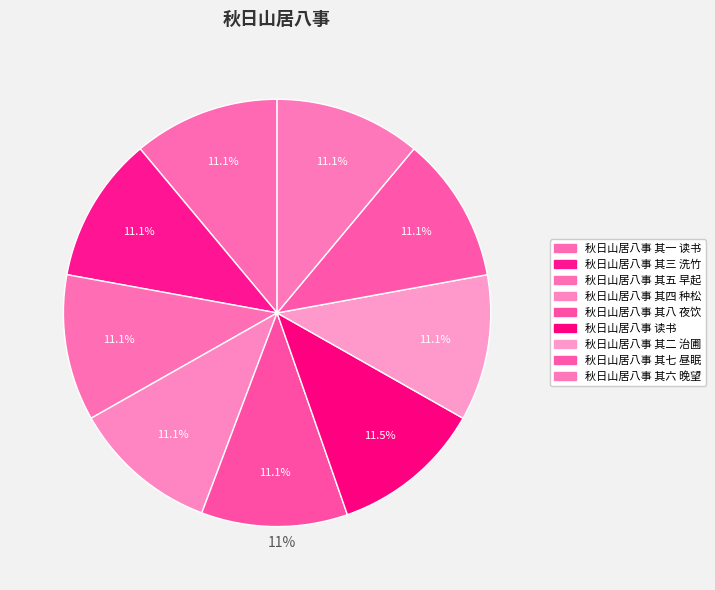

What is the ratio of the value at 秋日山居八事 其八 夜饮 to the value at 秋日山居八事 读书?

1.0